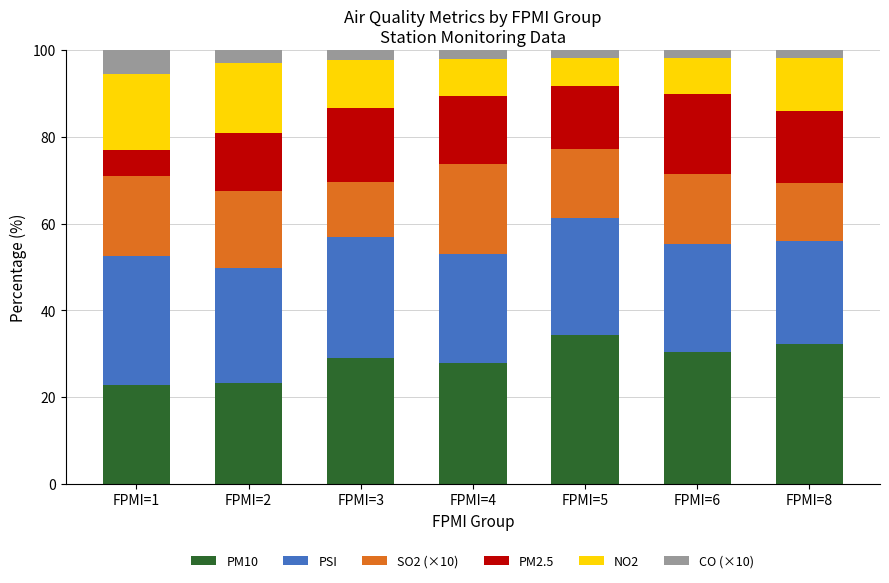

How many distinct data groups are displayed?

6